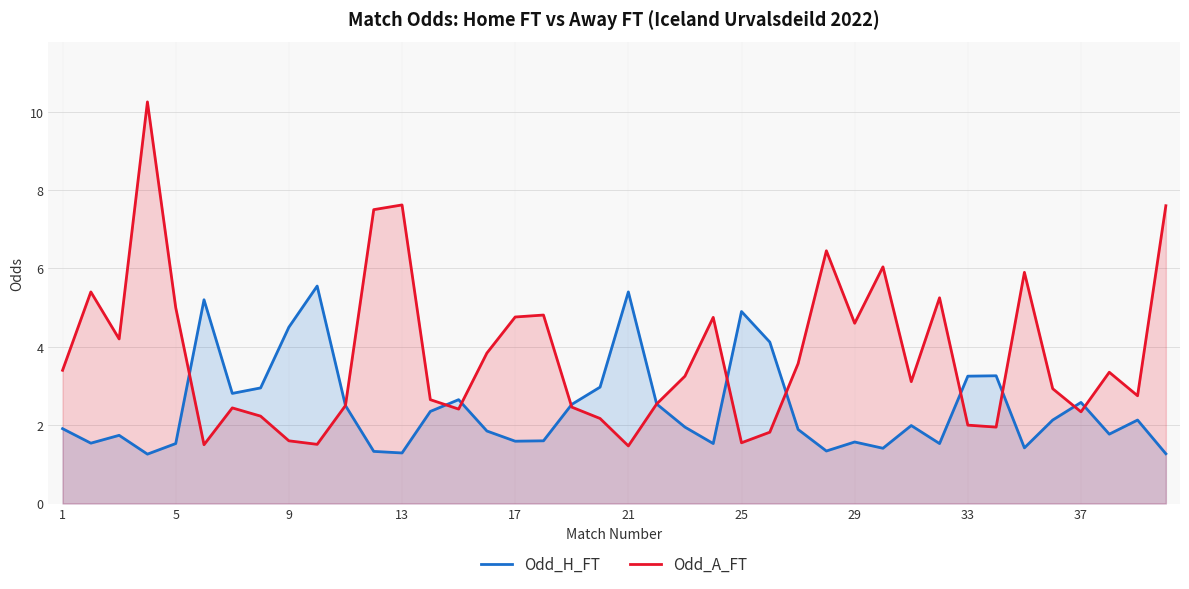

Is it true that Odd_H_FT equals 1.3 at 13?

True